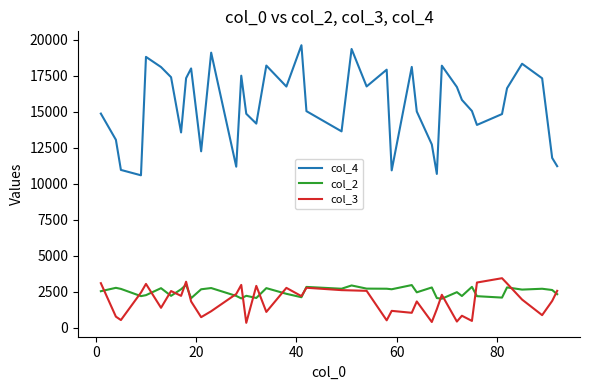

Which series has the largest range (max minus min)?

col_4